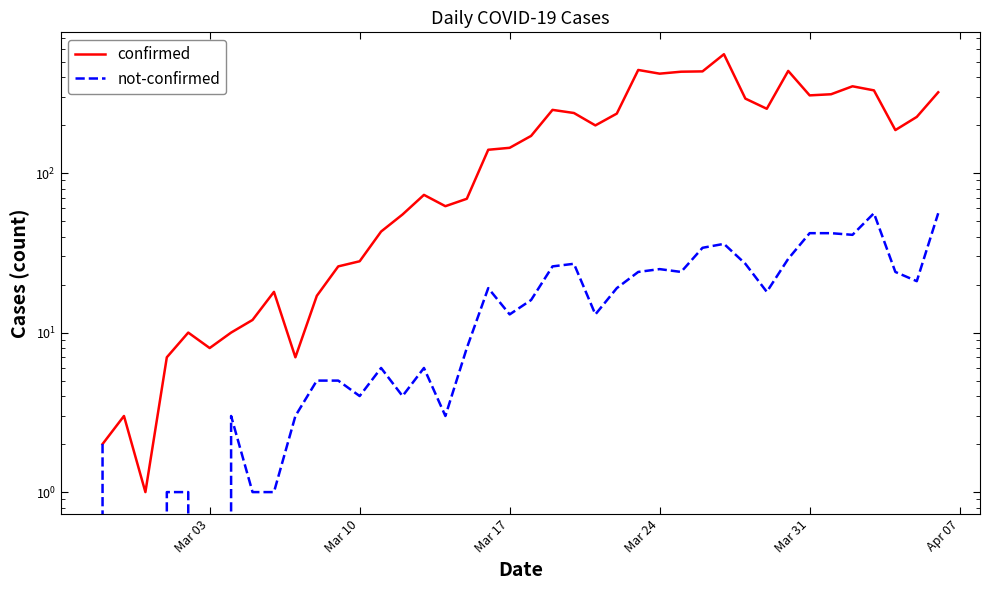

Which series has the largest total across all categories?

confirmed